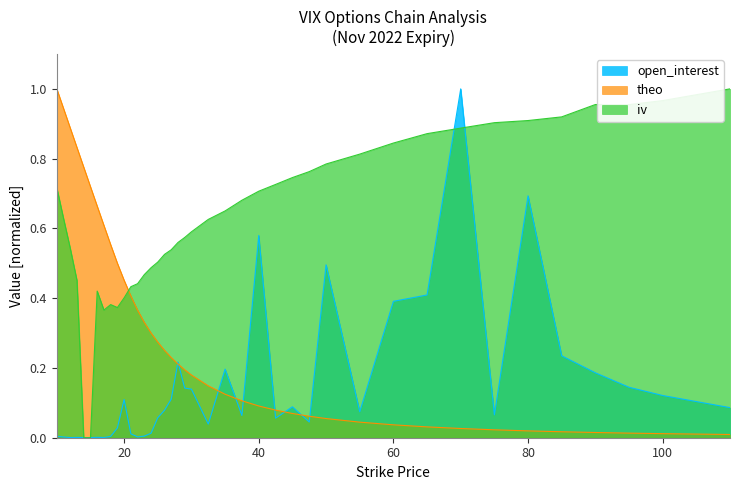

Is the value of iv at 16 greater than the value of theo at 37.5?

Yes